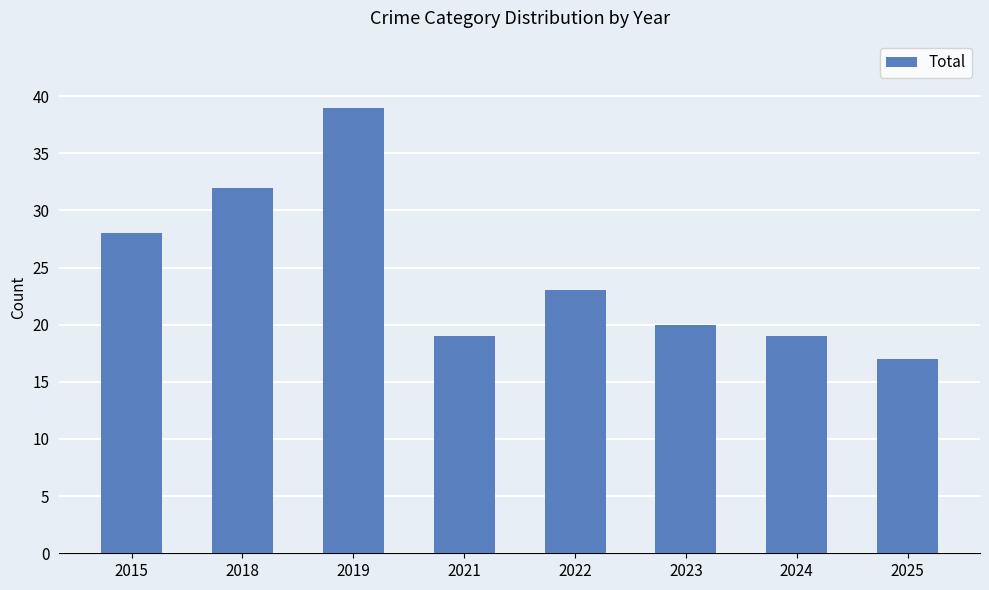

At which label is the value closest to 28?

2015